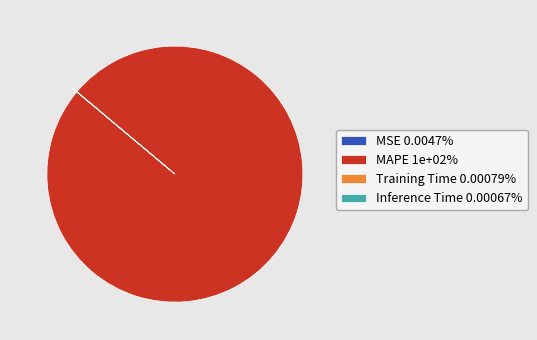

Is there a majority slice in this chart?

Yes